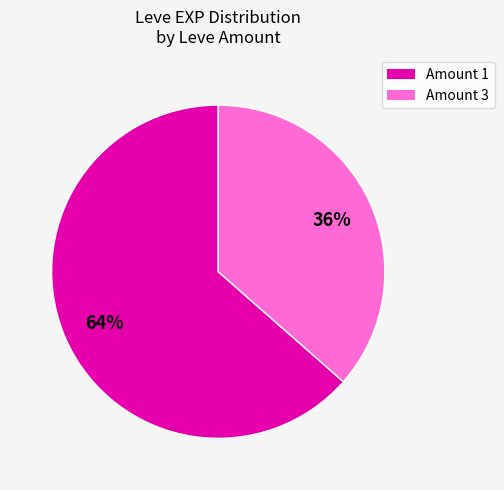

Count the number of slices in the pie.

2